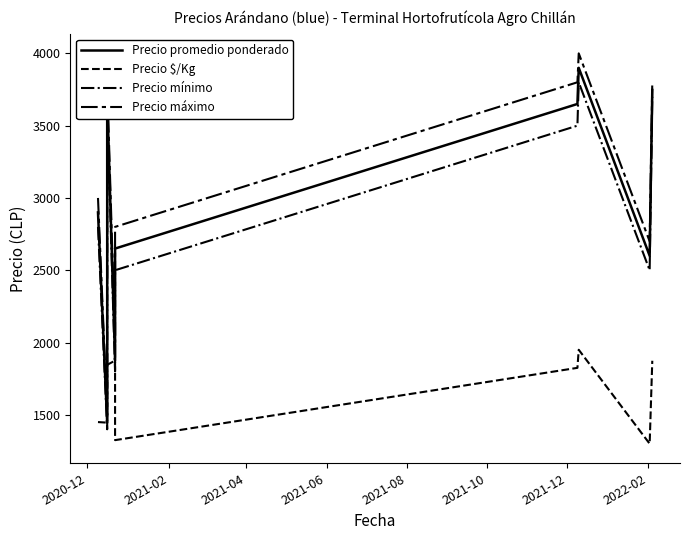

What is the label of the 2nd point from the left?

2021-02